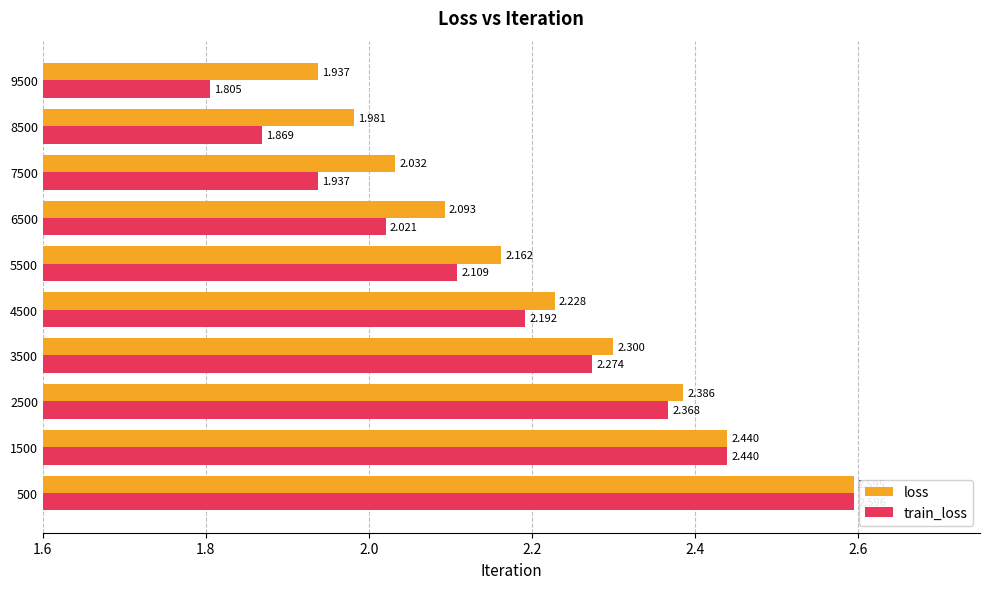

At how many categories does at least one series exceed 1?

10